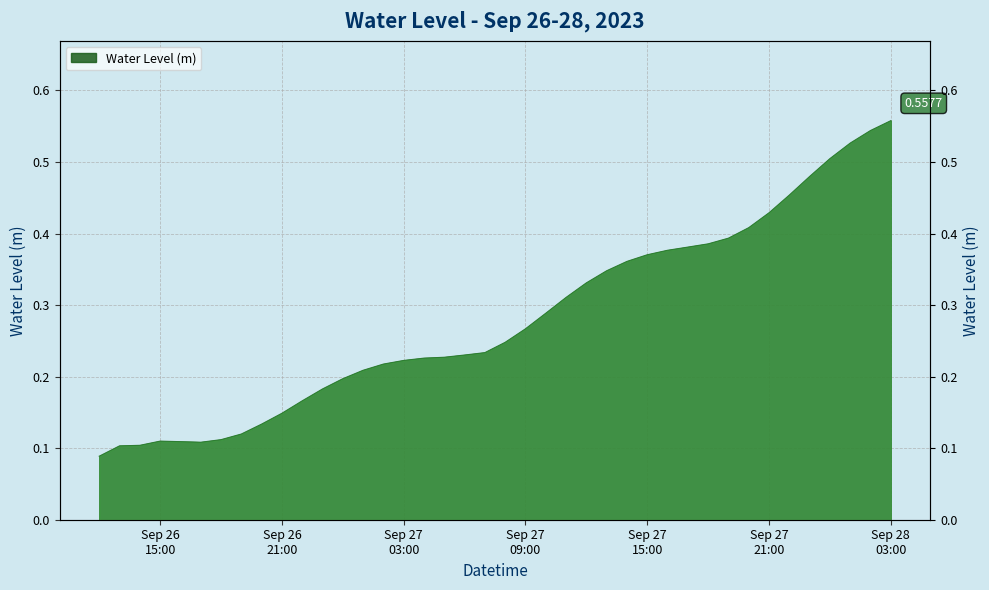

How many lines are shown in the chart?

1